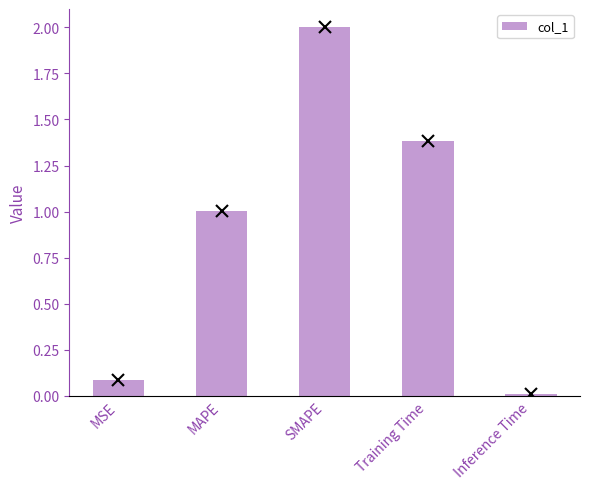

The value at MAPE is 1.0. True or false?

True